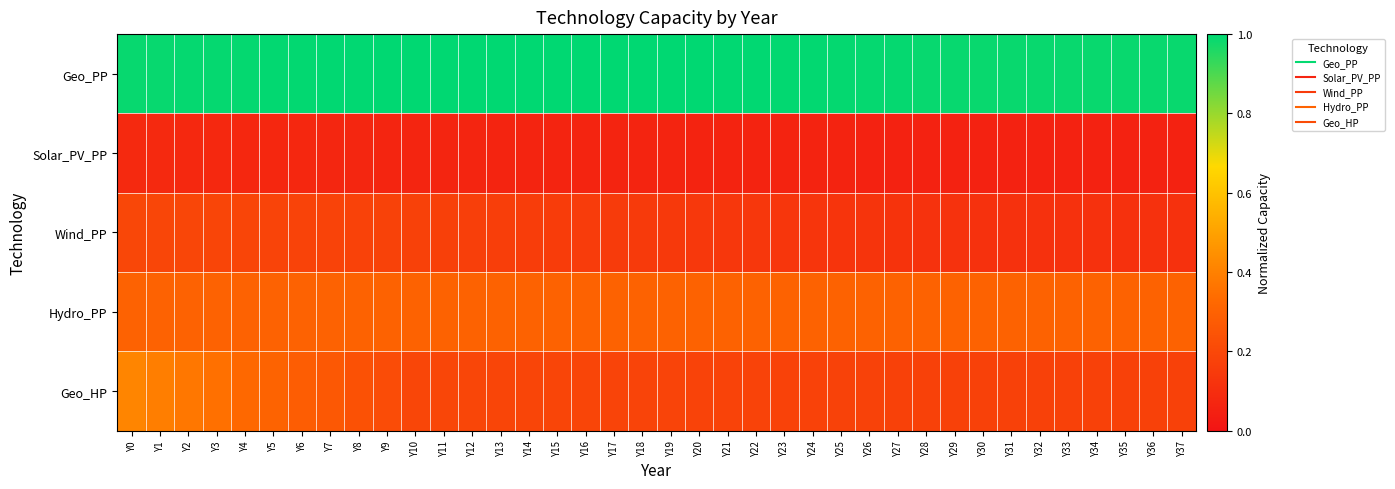

Which series has the largest range (max minus min)?

Geo_HP